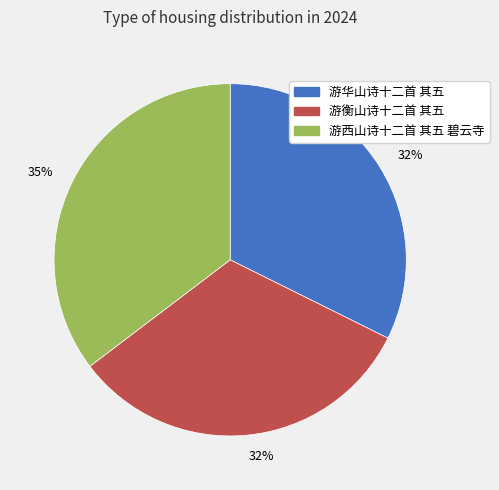

Is there a majority slice in this chart?

No